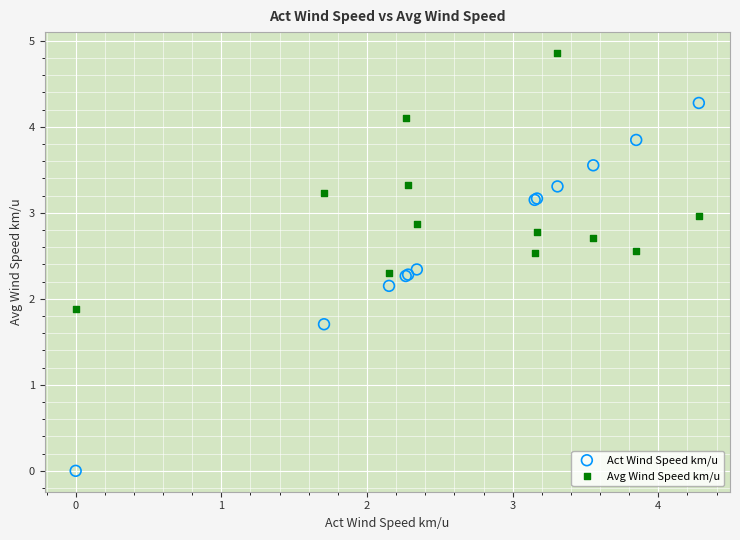

What are all the series names shown in the legend?

Act Wind Speed km/u, Avg Wind Speed km/u